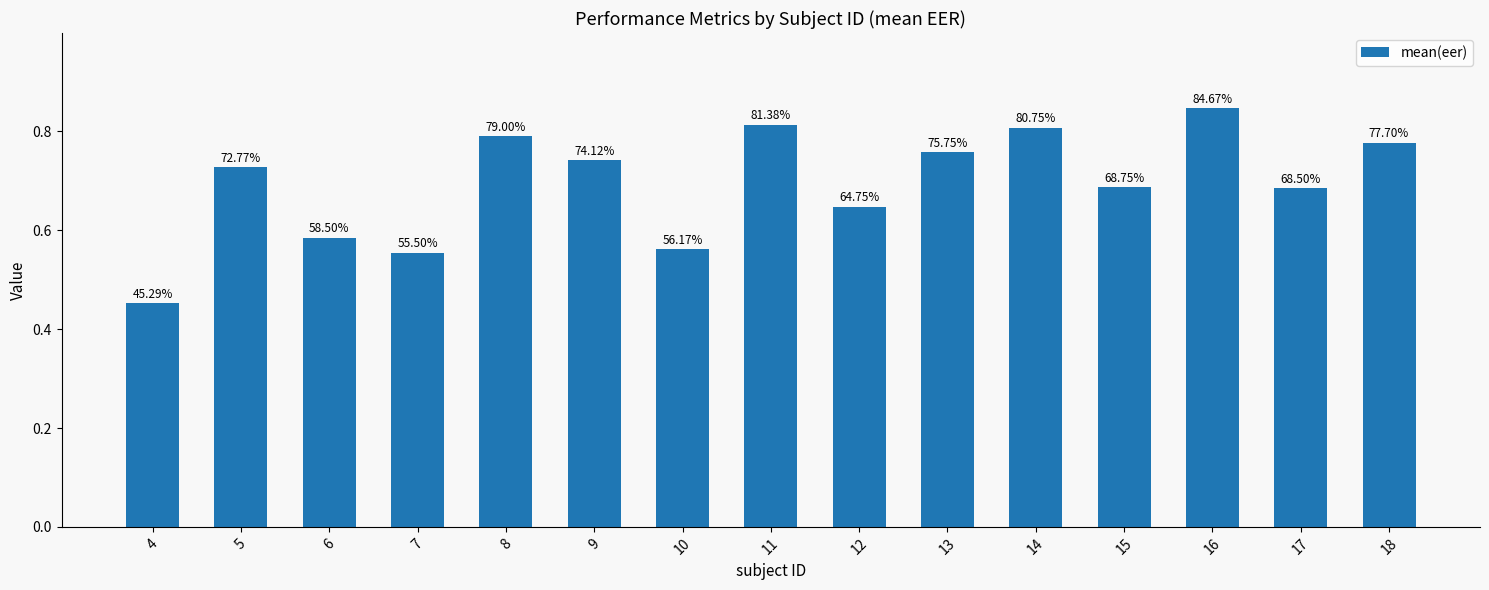

Reading left to right, list all the values displayed in this chart.

0.5	0.7	0.6	0.6	0.8	0.7	0.6	0.8	0.6	0.8	0.8	0.7	0.8	0.7	0.8